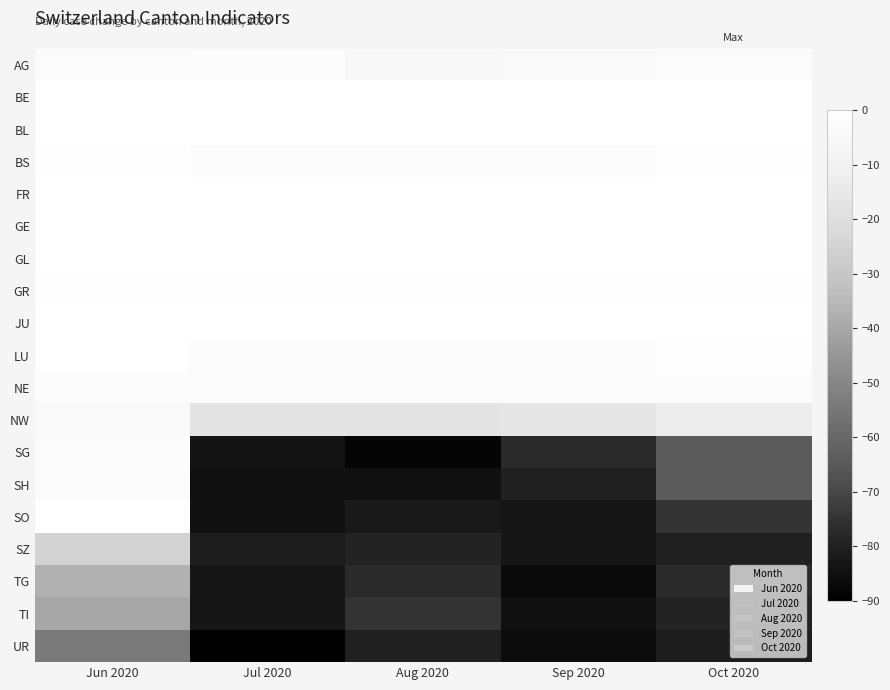

What is the minimum value shown in the chart?

-90